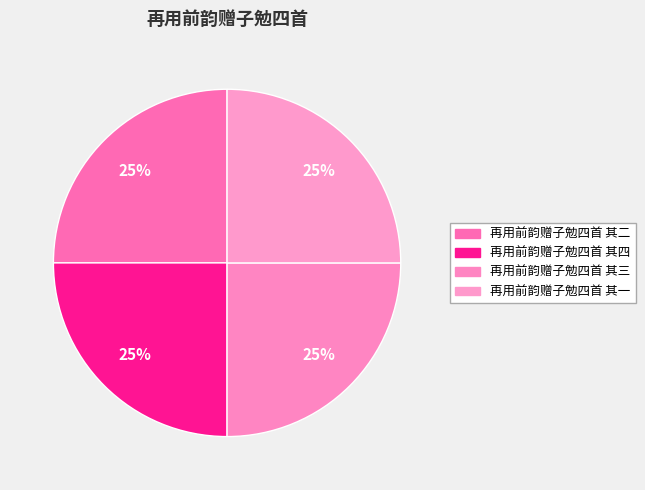

Is 再用前韵赠子勉四首 其四 the majority of the pie?

No